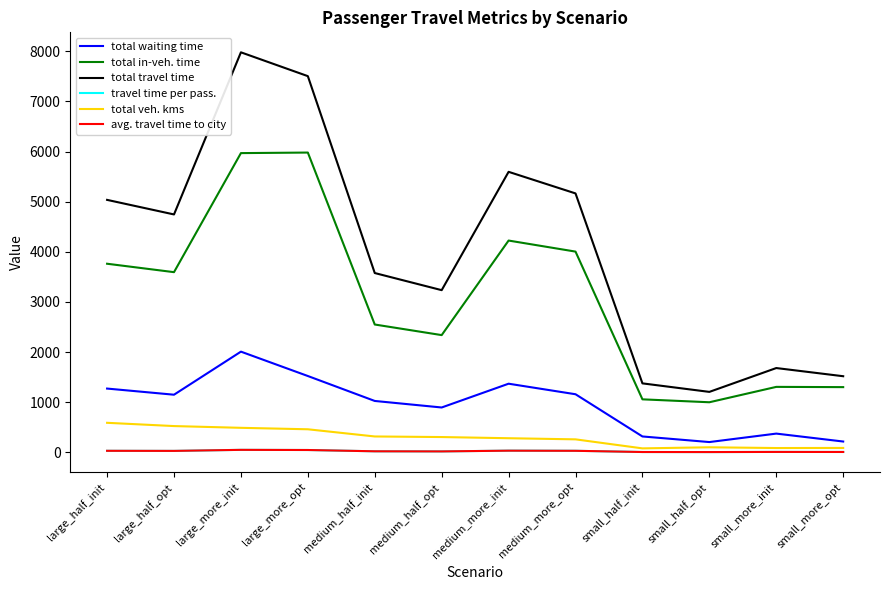

True or false: avg. travel time to city and total veh. kms cross at least once.

False